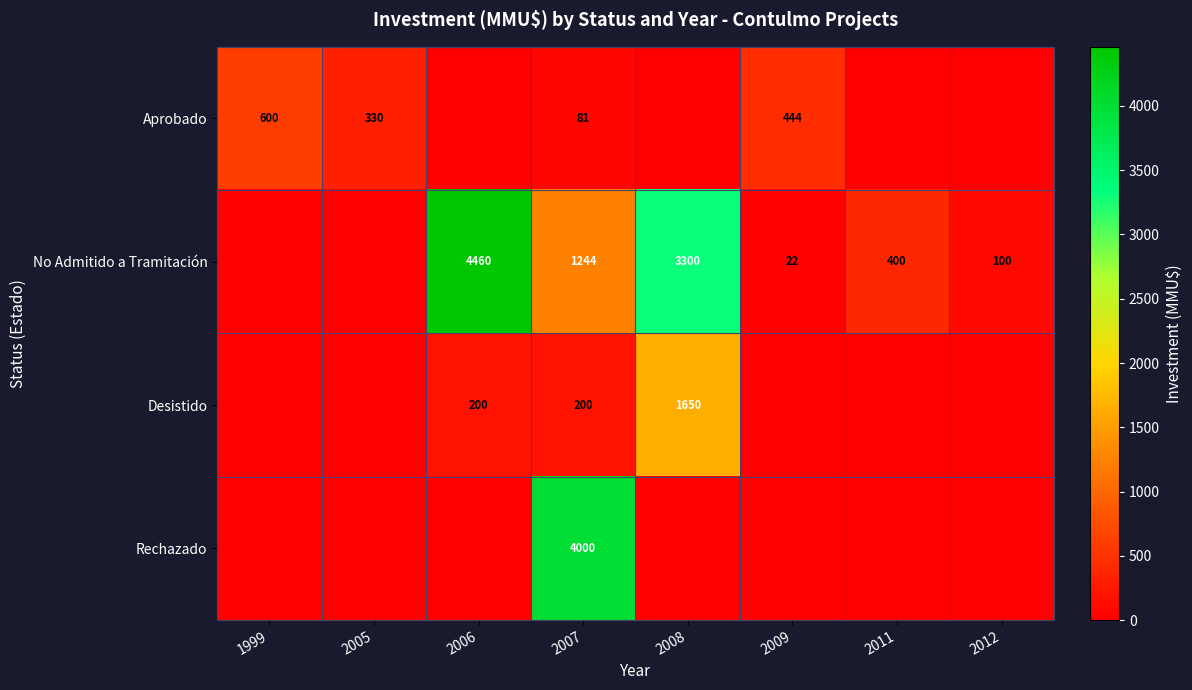

Which has a higher value, 2008 or 2006?

2008